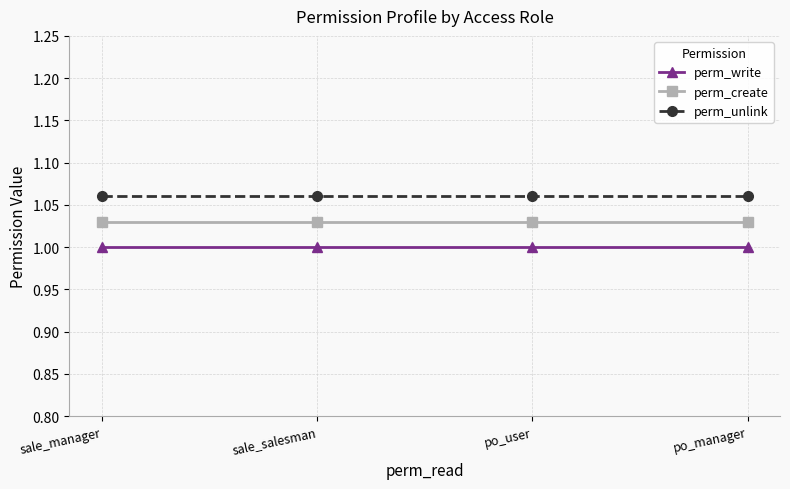

What is the total value across all series at po_user?

3.1